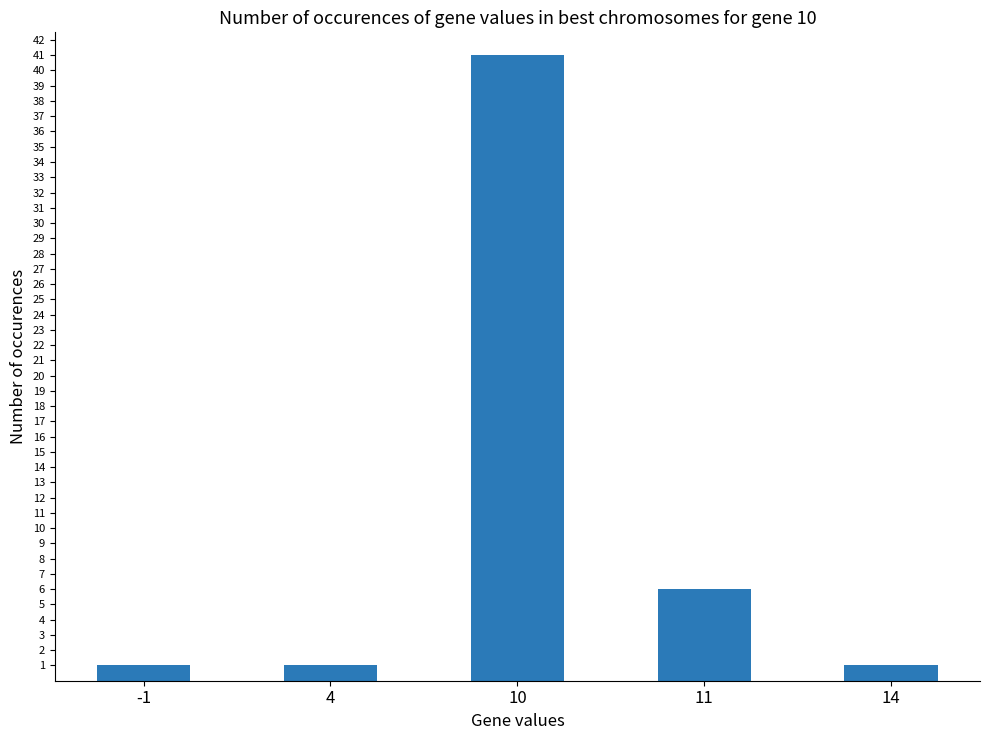

What is the change in value from 11 to 14?

-5